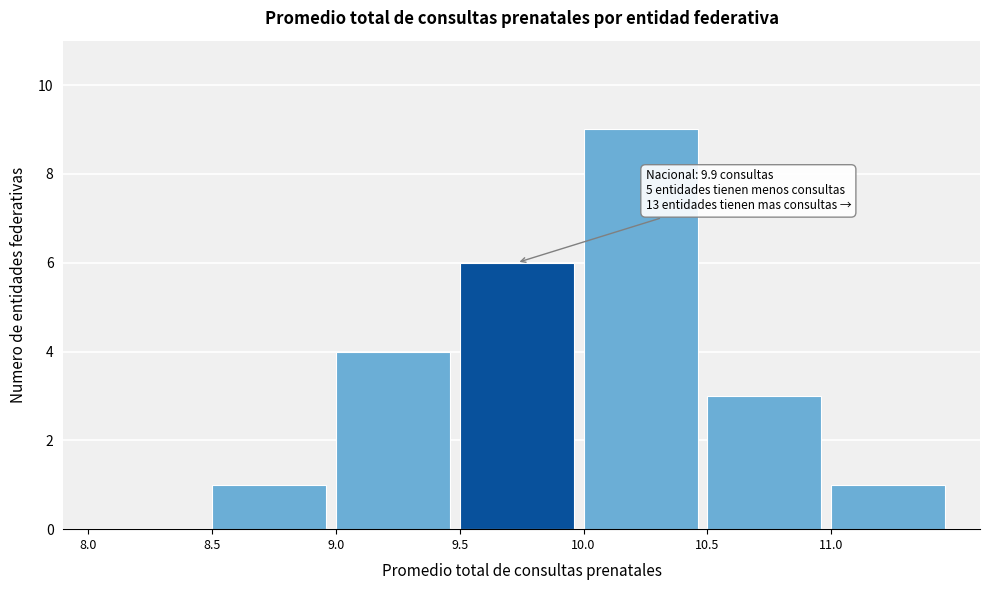

Over which range of the x-axis is the bar tallest?

10.0 to 10.5